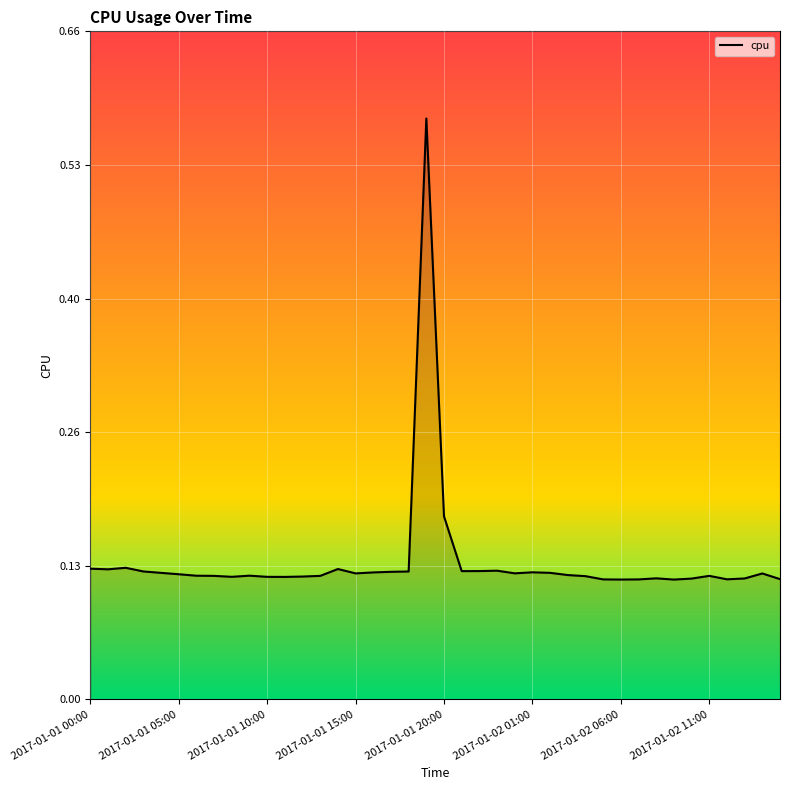

What is the difference between the maximum and minimum values?

0.5